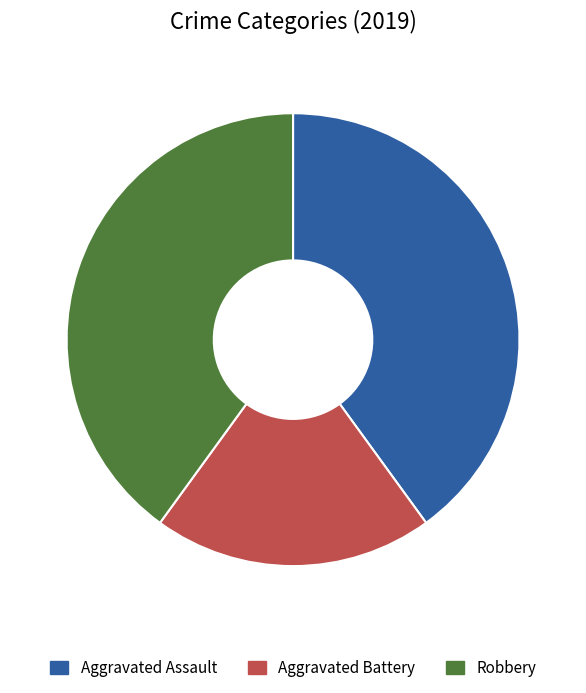

Is the sum of Aggravated Battery and Aggravated Assault greater than half?

Yes